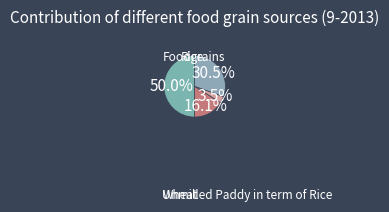

Rank the categories by value from highest to lowest.

Foodgrains, Wheat, Rice, Unmilled Paddy in term of Rice